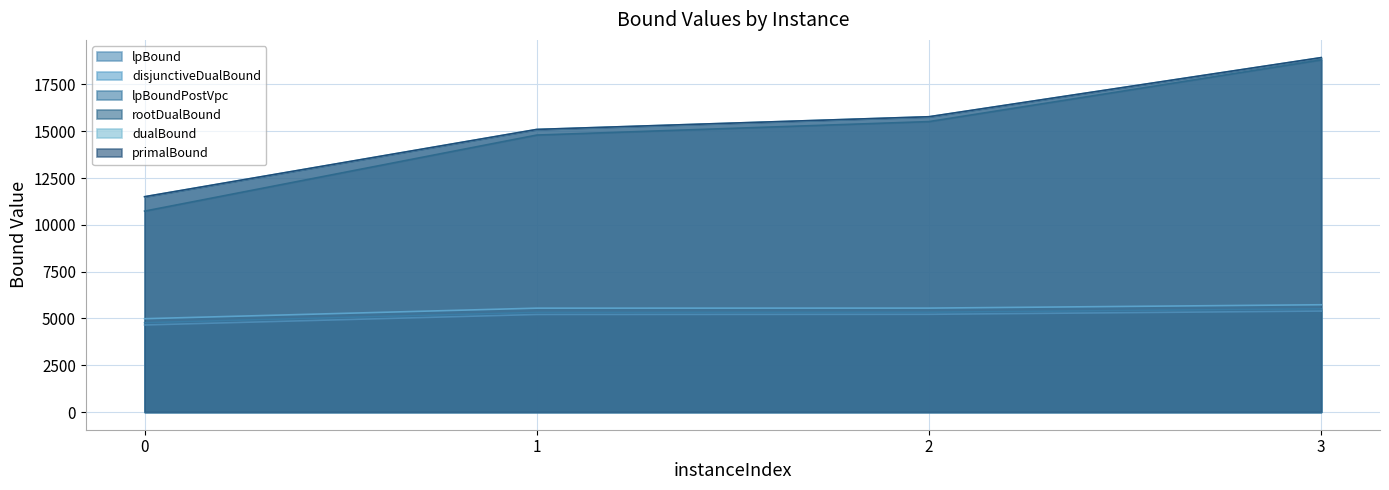

What are all the series names shown in the legend?

lpBound, disjunctiveDualBound, lpBoundPostVpc, rootDualBound, dualBound, primalBound